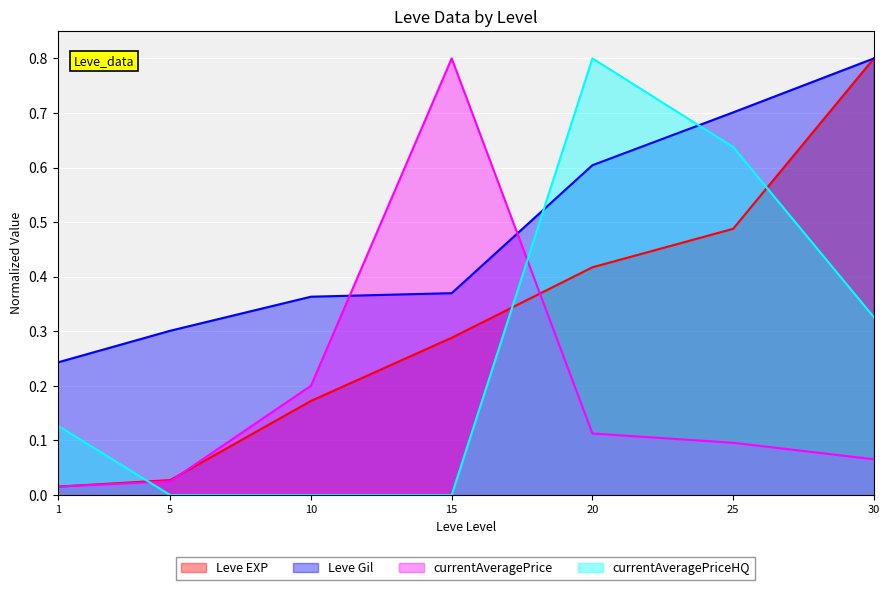

True or false: Leve EXP has more than 2 points higher than both neighbors.

False